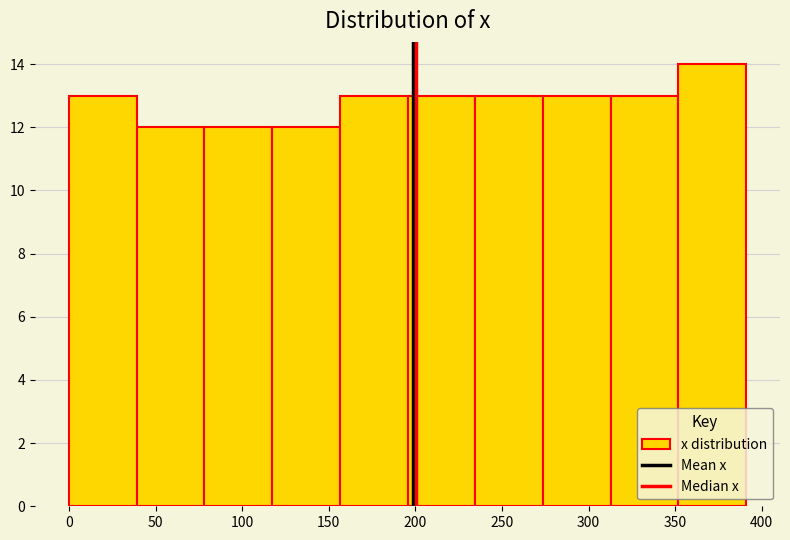

Reading left to right, list every bar in this chart as the range it spans on the x-axis followed by its height. Neither the bar edges nor the heights are printed on the chart, so give them approximately, as read against the axes.

0 to 40: 13
40 to 80: 12
80 to 115: 12
115 to 155: 12
155 to 195: 13
195 to 235: 13
235 to 275: 13
275 to 315: 13
315 to 350: 13
350 to 390: 14